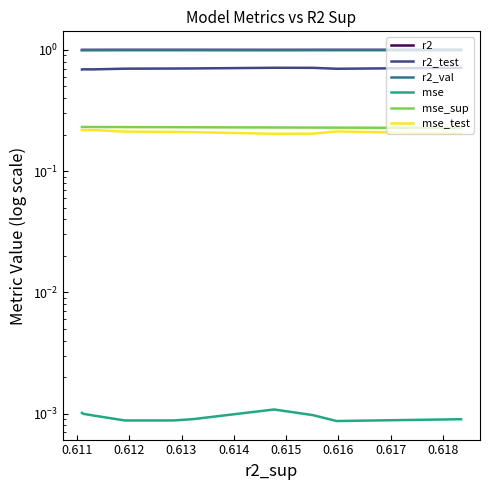

What is the value of the mse_test point at the 1st from the left?

0.2